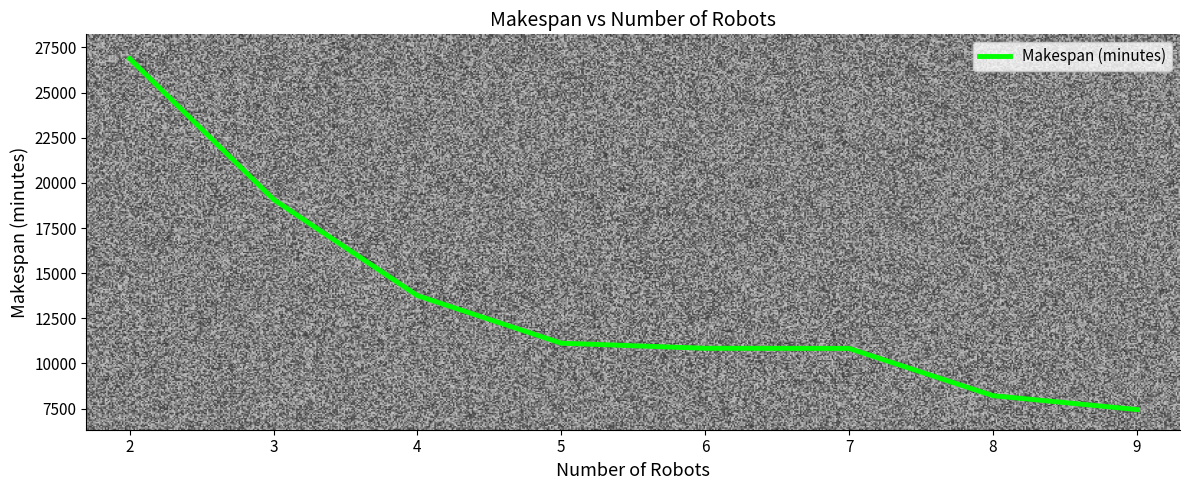

At which label does the data first exceed 11124?

2